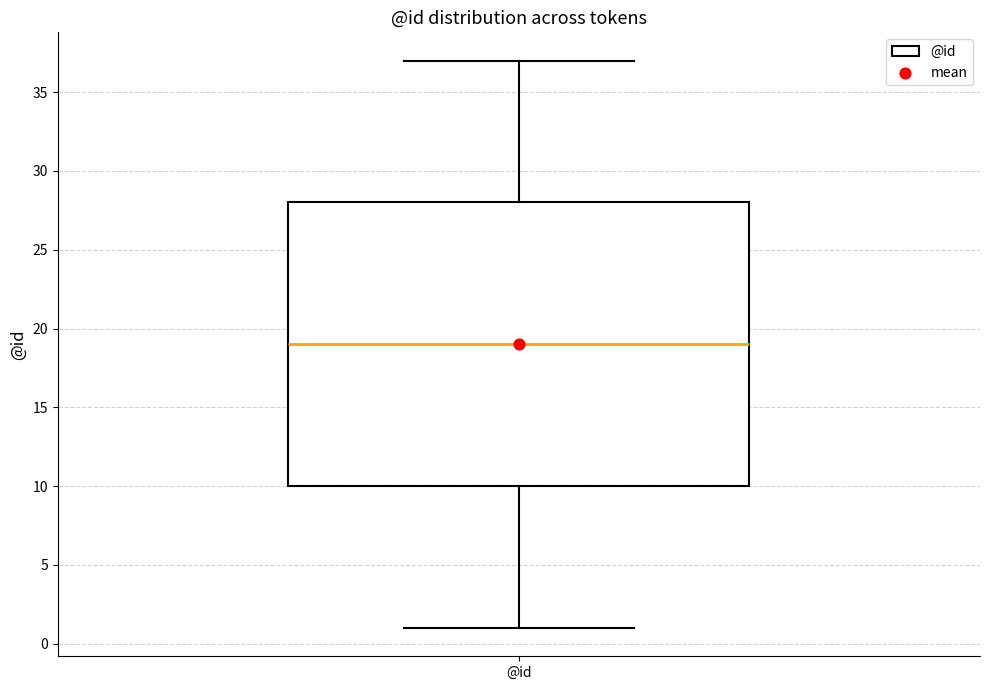

Where does the median line of the box for @id sit on the y-axis? The values are not printed on the chart, so give them approximately, as read against the axis.

19